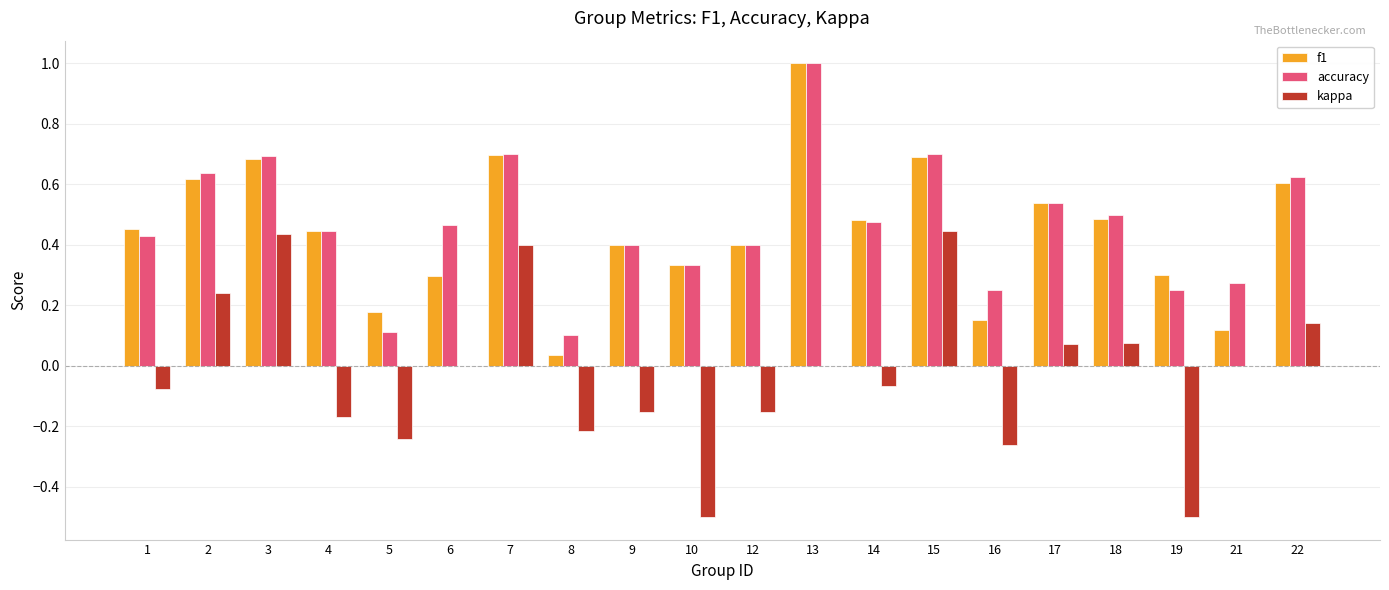

Is it true that f1 equals 0.5 at 17?

True